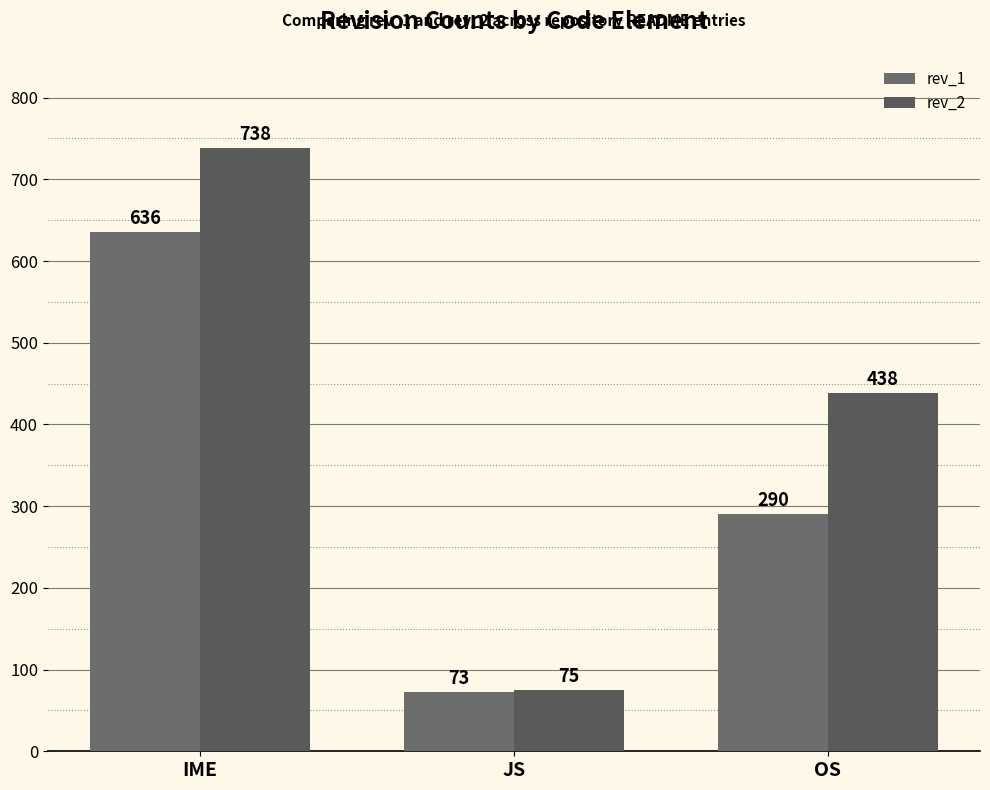

Which series has the largest total across all categories?

rev_2